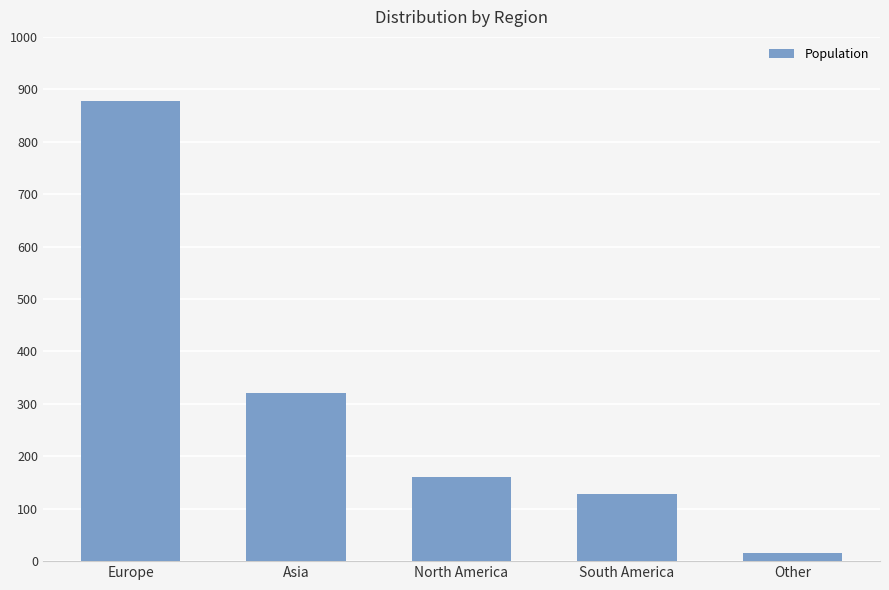

At which label does the data first exceed 161?

Europe